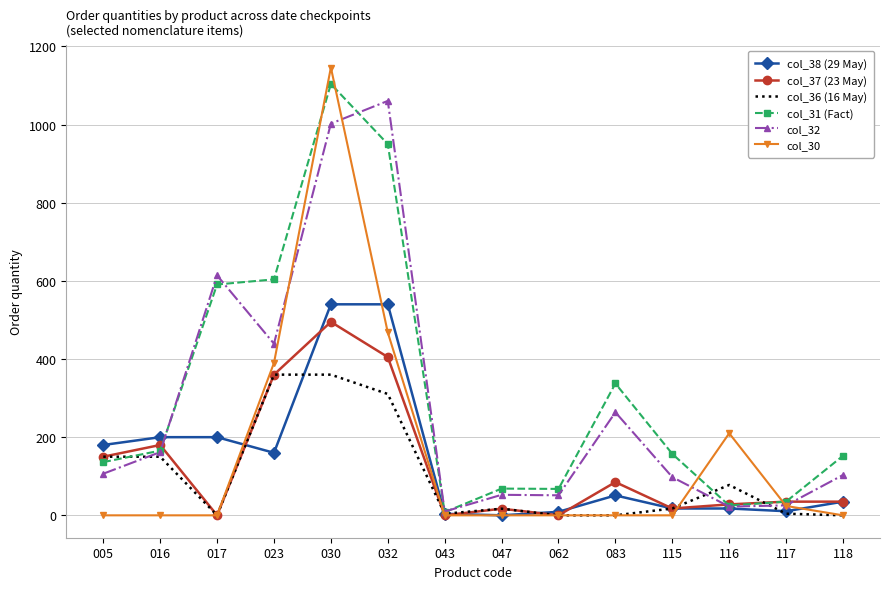

What is the total value across all series at 032?

3734.0